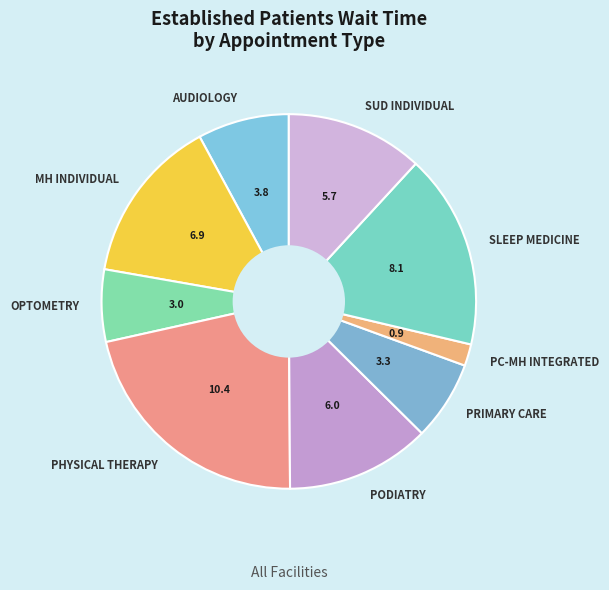

What is the ratio of the value at OPTOMETRY to the value at SLEEP MEDICINE?

0.4